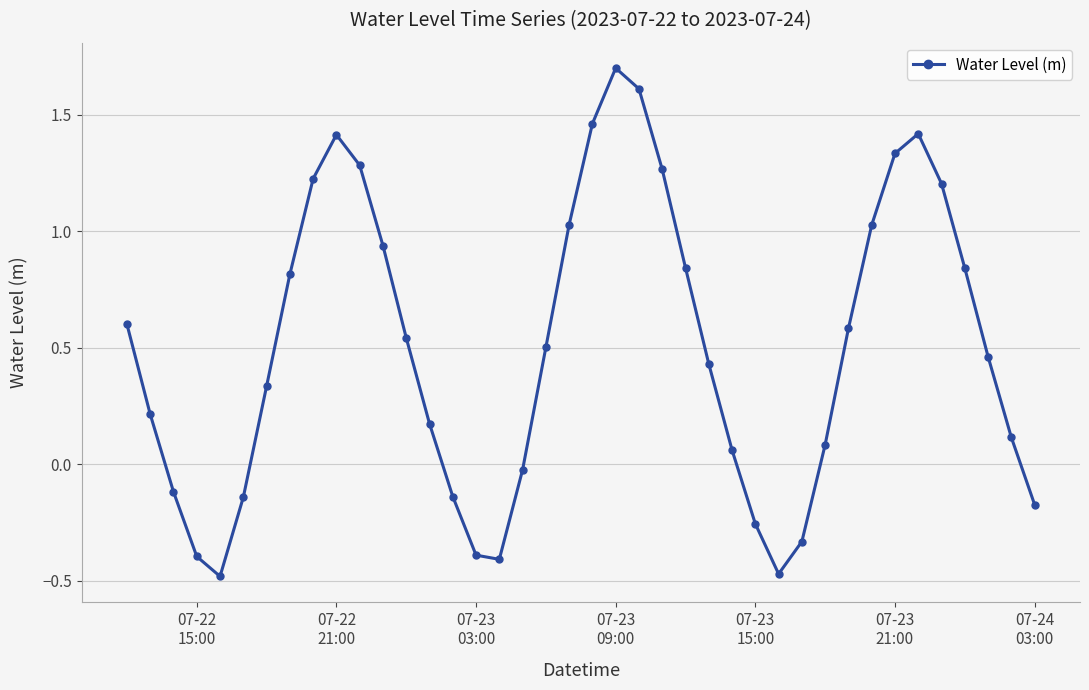

How many values are below 0?

12